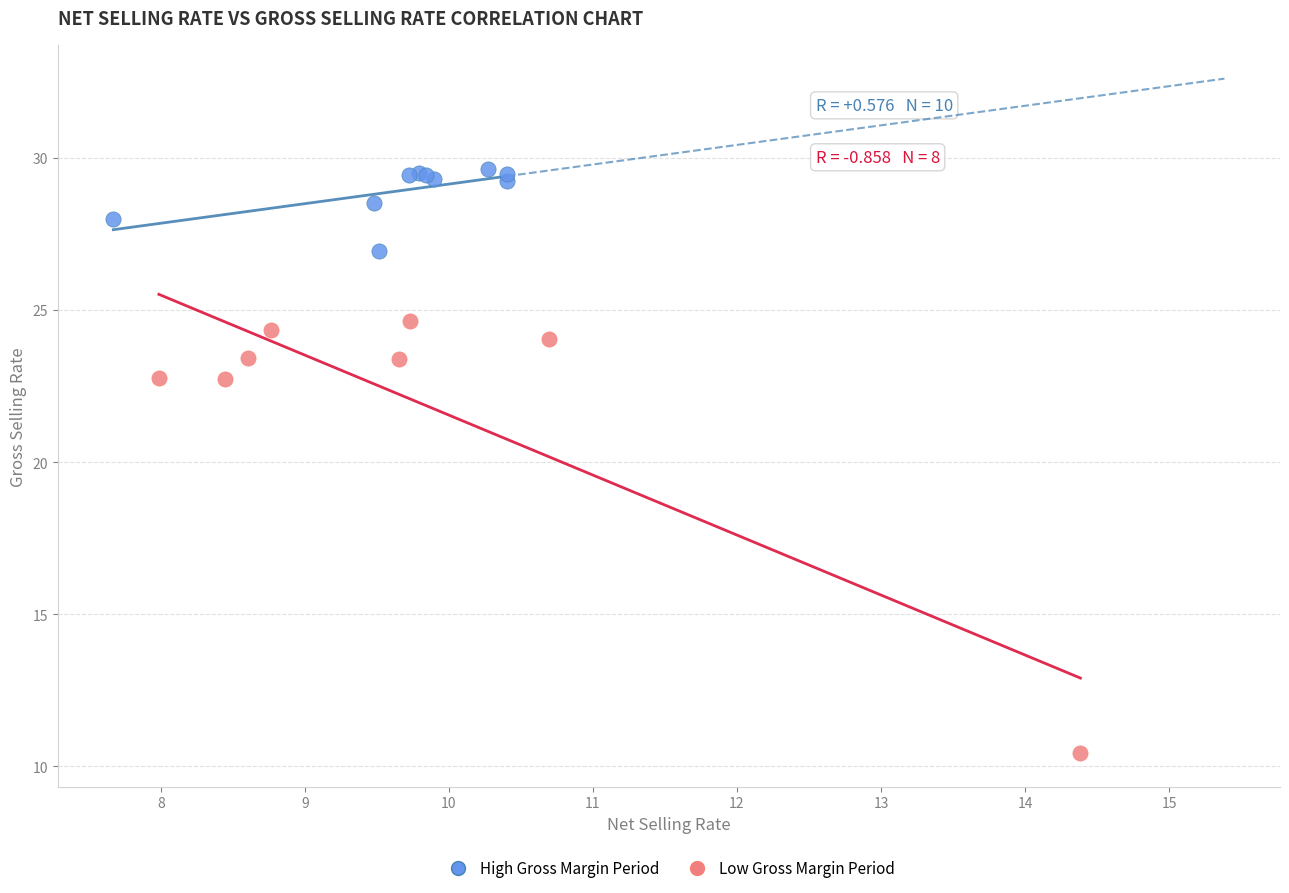

Which series has the largest Y range (max minus min)?

Low Gross Margin Period